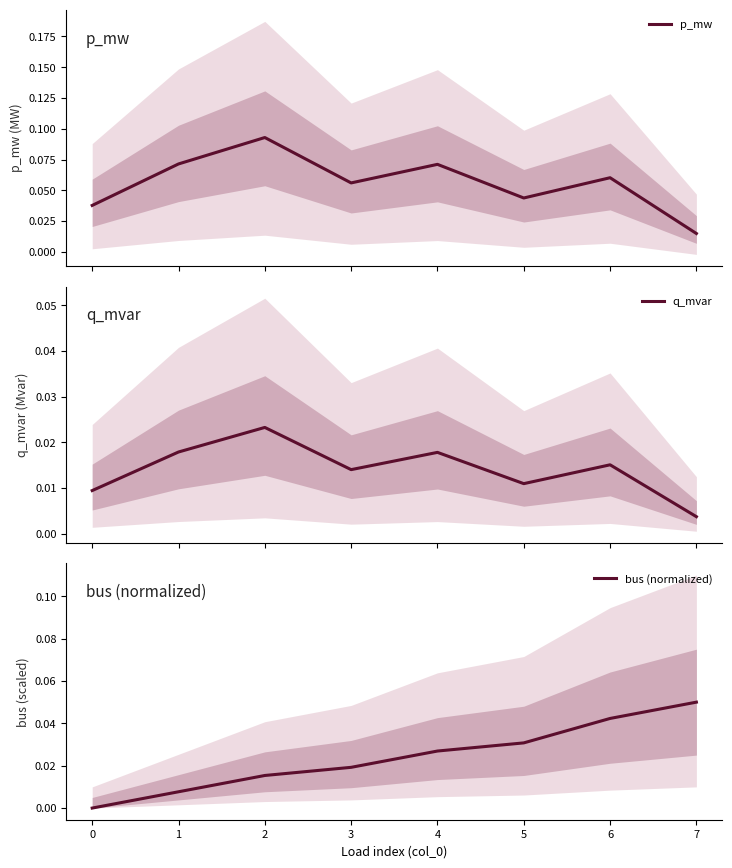

Which series has the widest spread of values?

p_mw